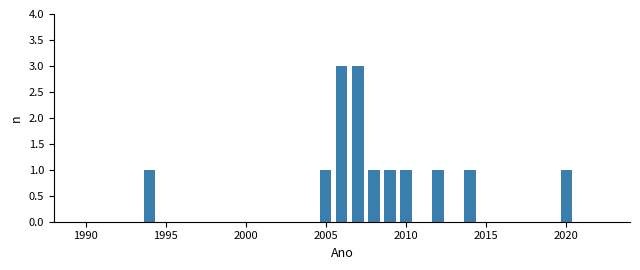

What is the maximum value shown in the chart?

3